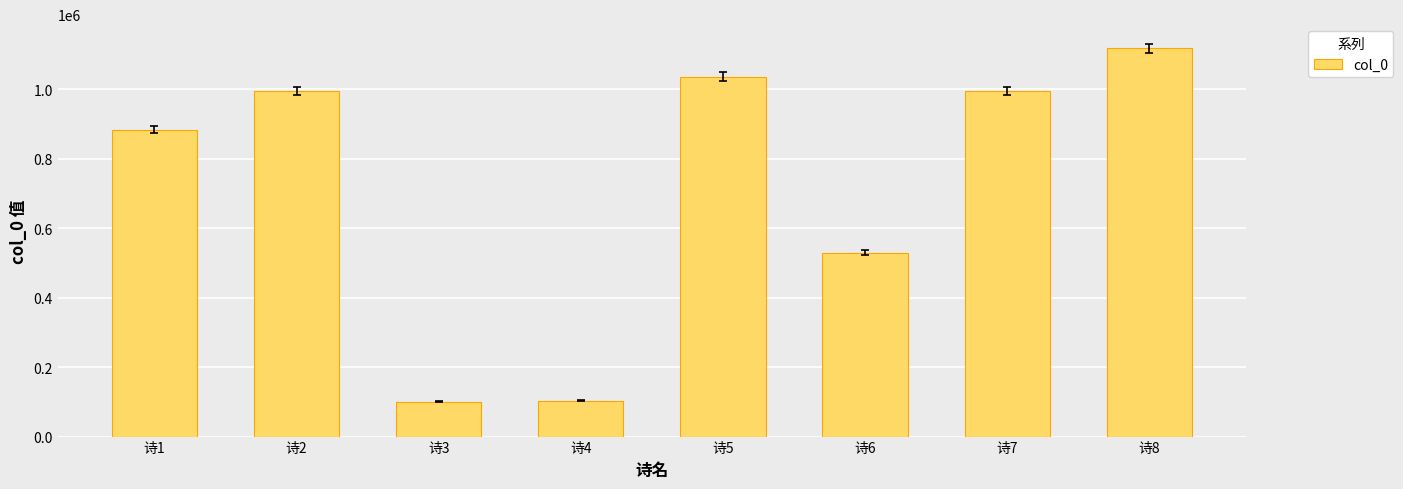

True or false: the data shows 529370 at 诗6.

True